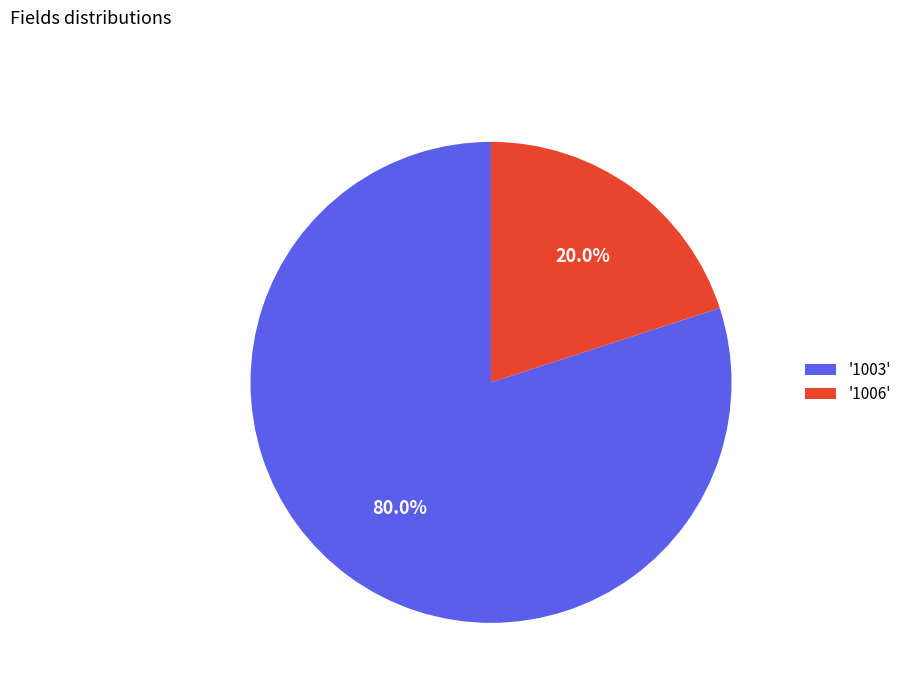

Which category accounts for the majority?

'1003'